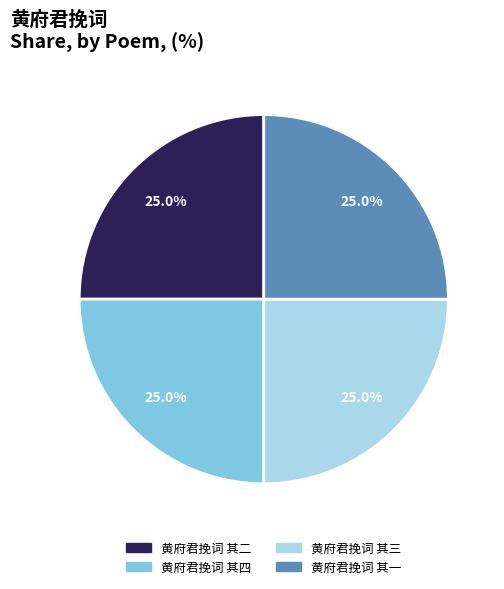

Is it true that 黄府君挽词 其一 is 17% of the pie?

False